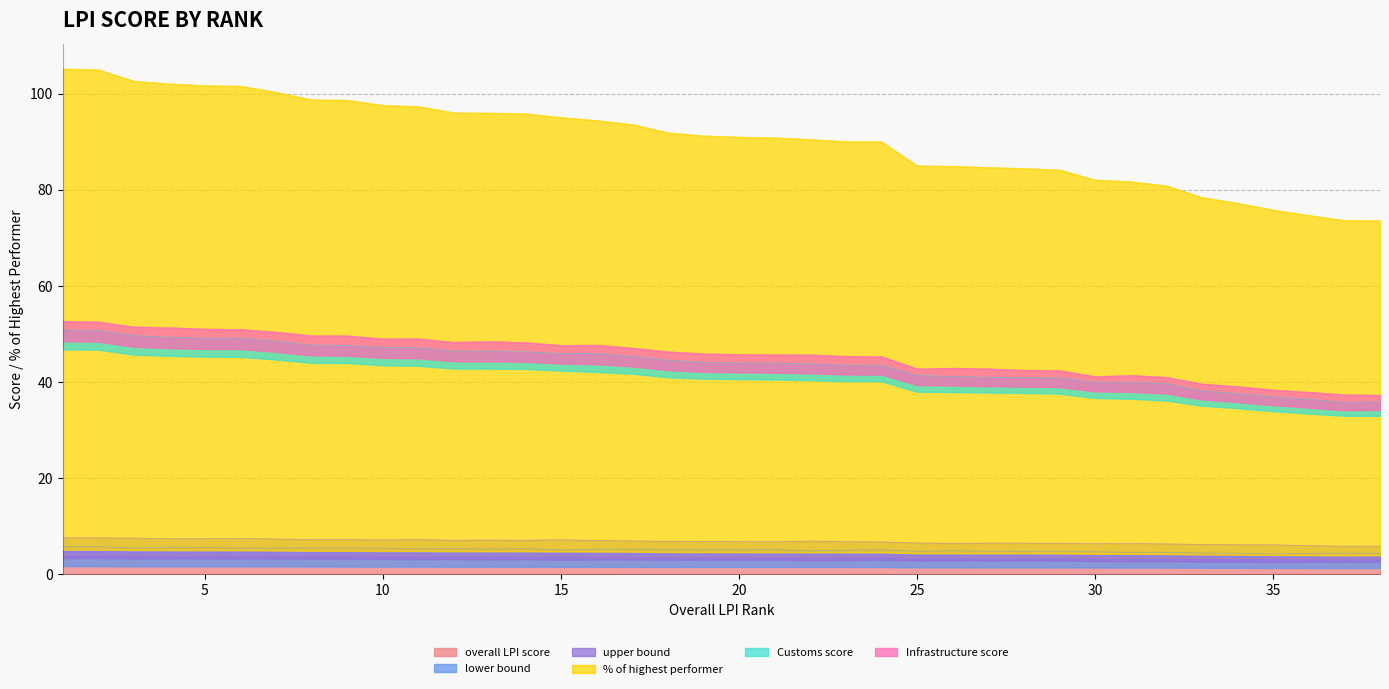

What is the sum of all % of highest performer values?

3438.6